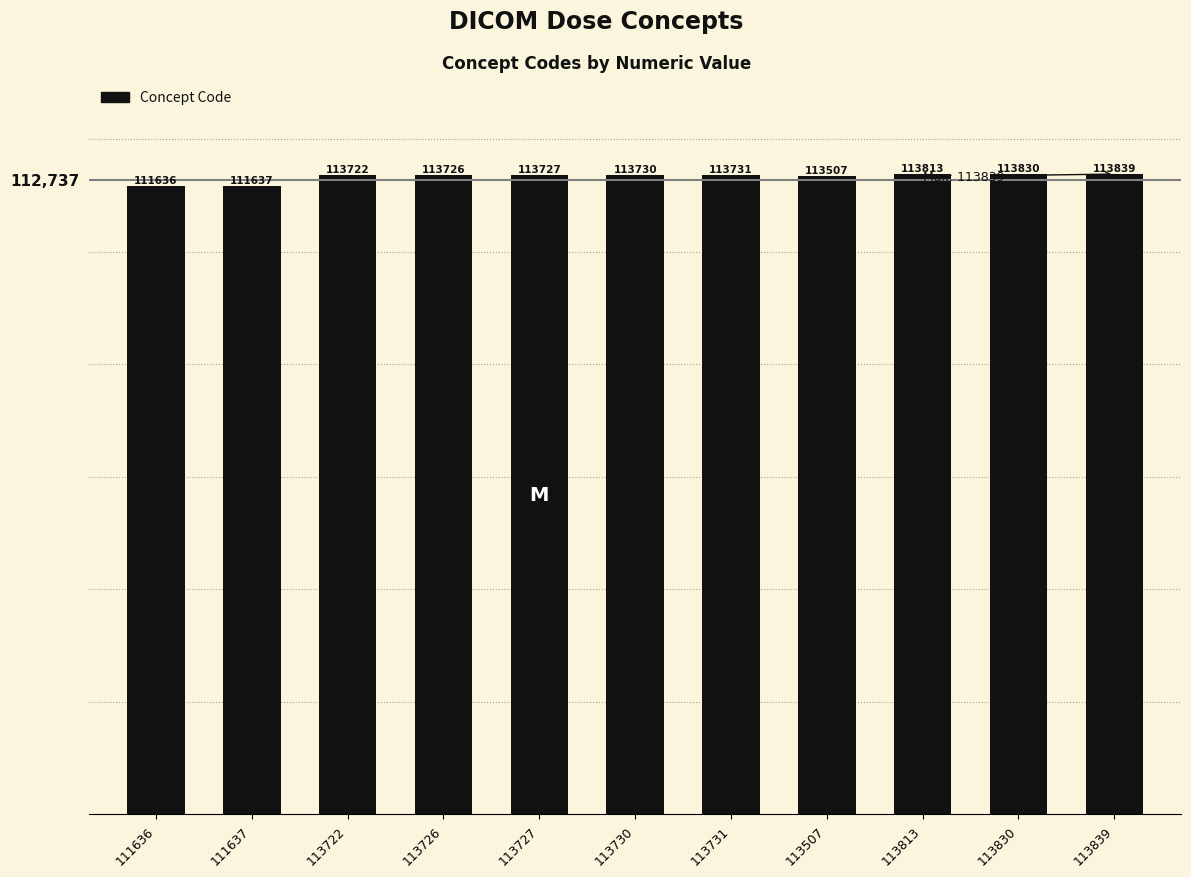

What is the difference between the maximum and minimum values?

2203